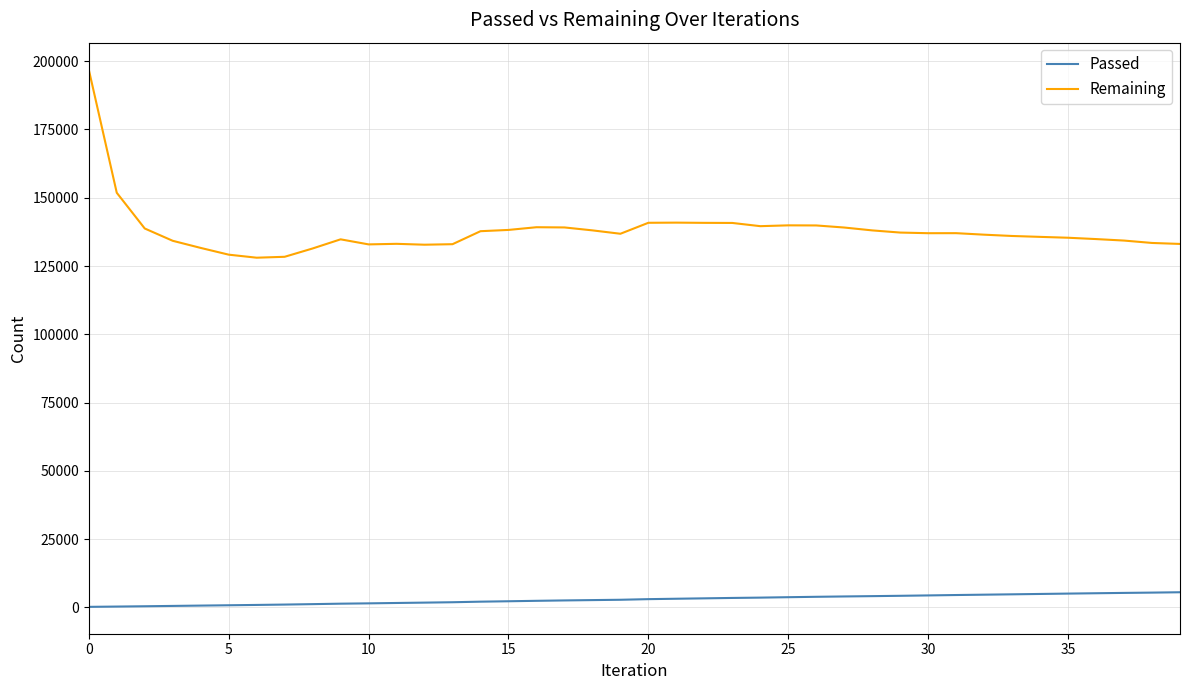

List the series in order of their overall mean, highest first.

Remaining, Passed